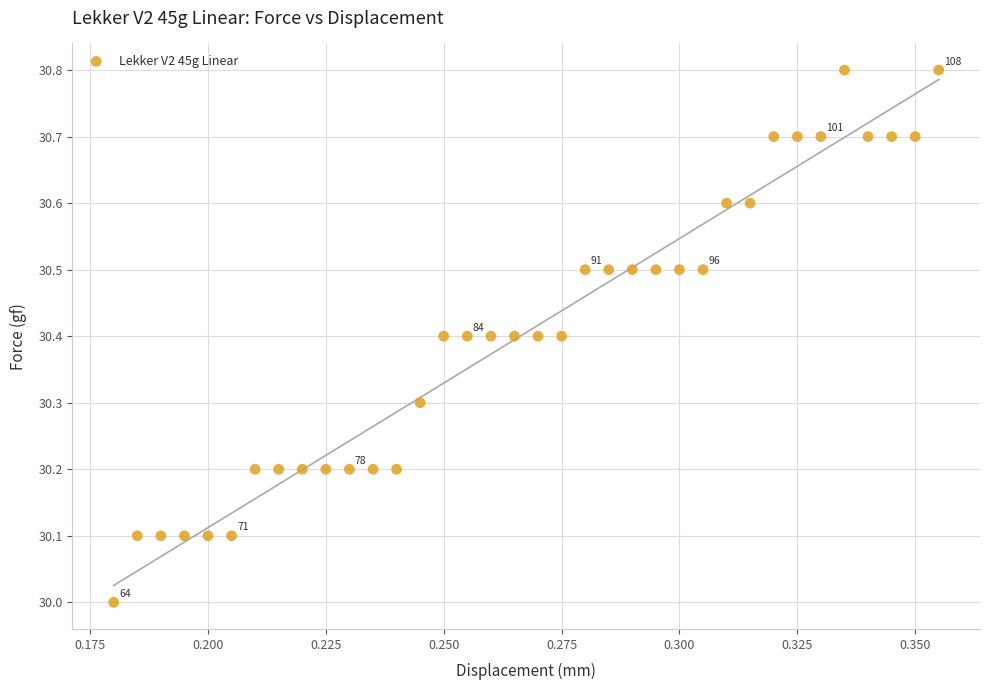

What is the range of Y values (max minus min)?

0.8